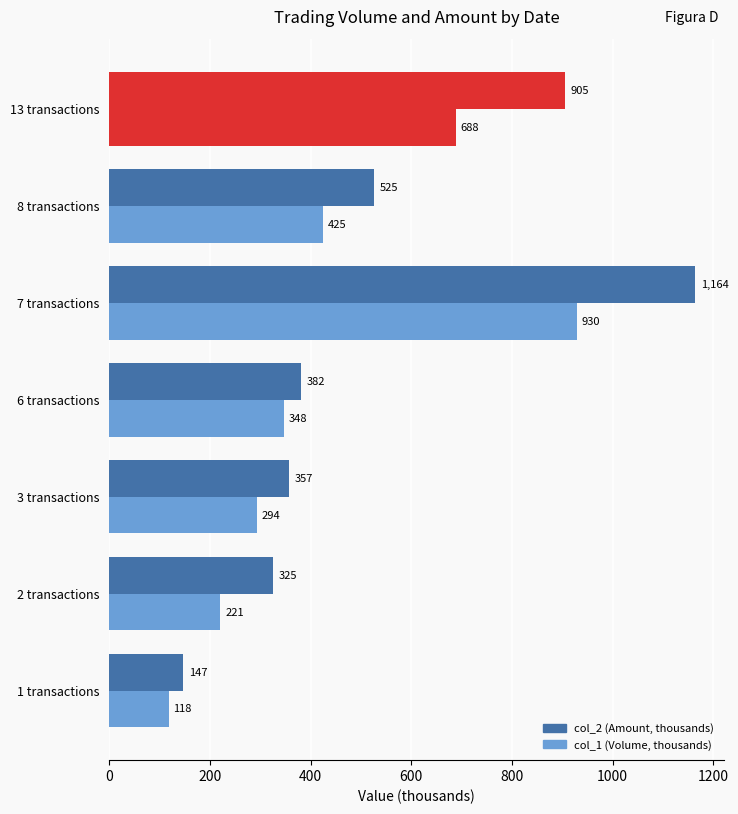

How many data points in col_1 (Volume, thousands) are less than 348?

3